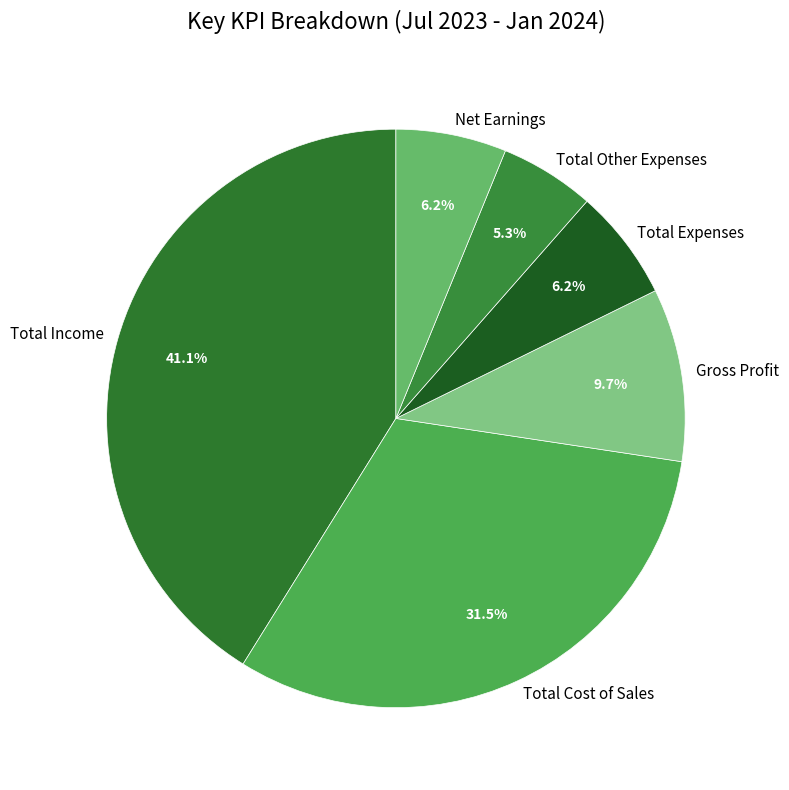

Is it true that Gross Profit is 10% of the pie?

True